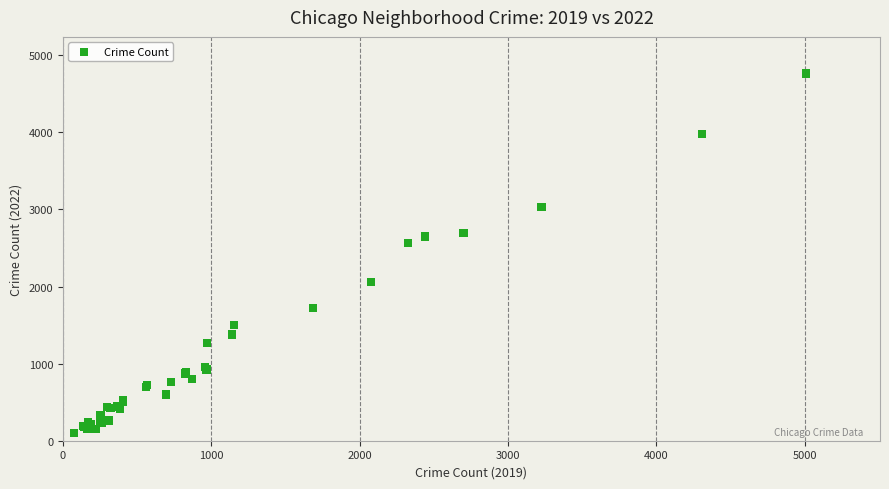

What Y value in the scatter plot is closest to 2431?

2566